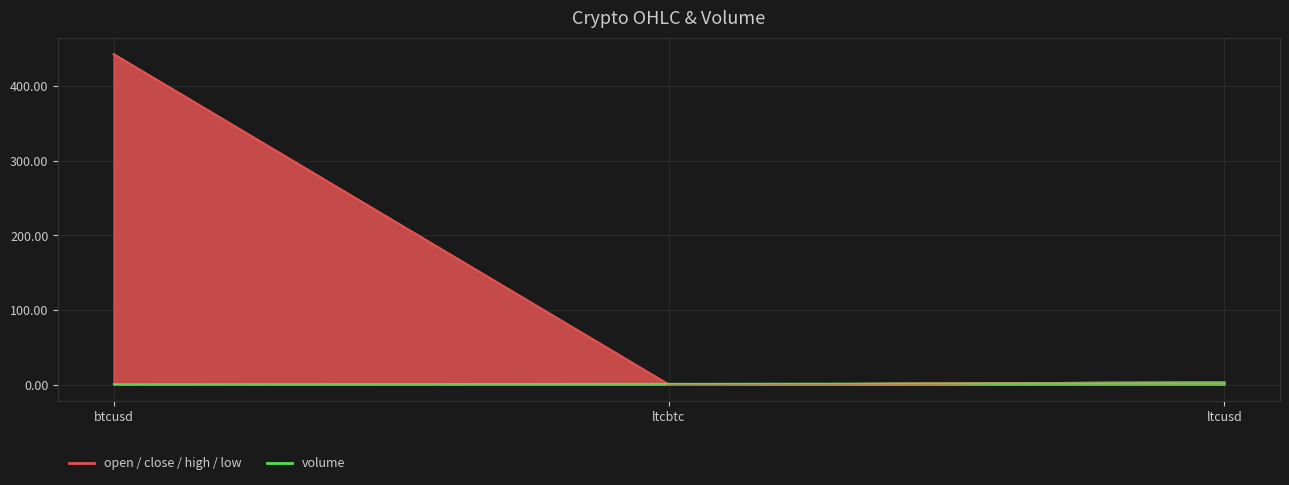

At btcusd, list the series in order from largest to smallest.

close, high, open, low, volume